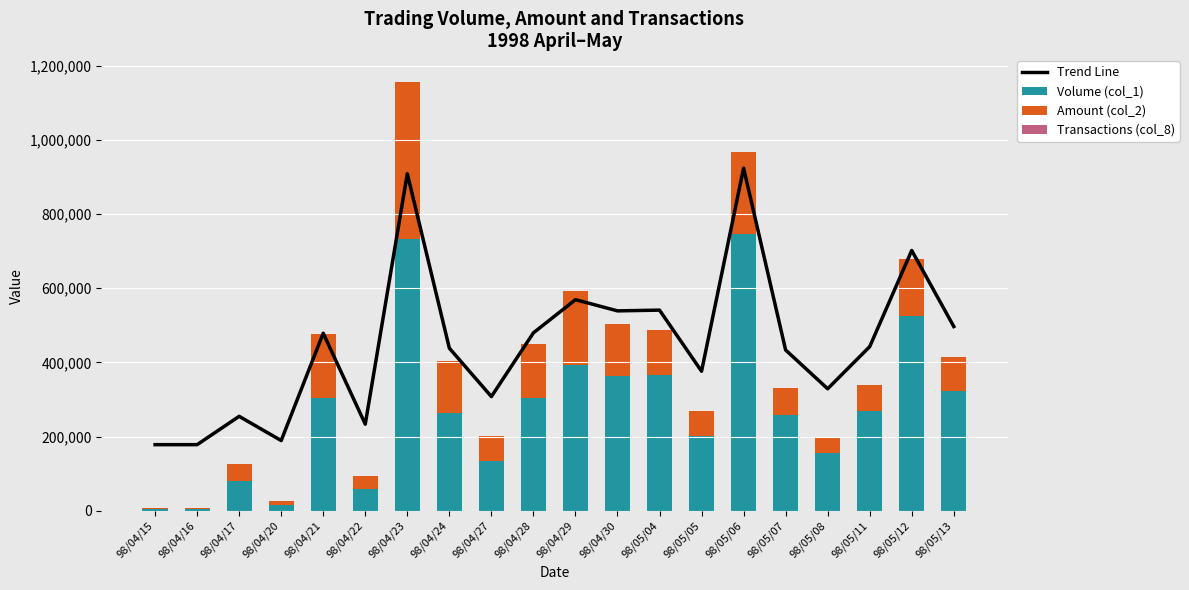

Rank the series at 98/04/17 from highest to lowest value.

Trend Line, Volume (col_1), Amount (col_2), Transactions (col_8)